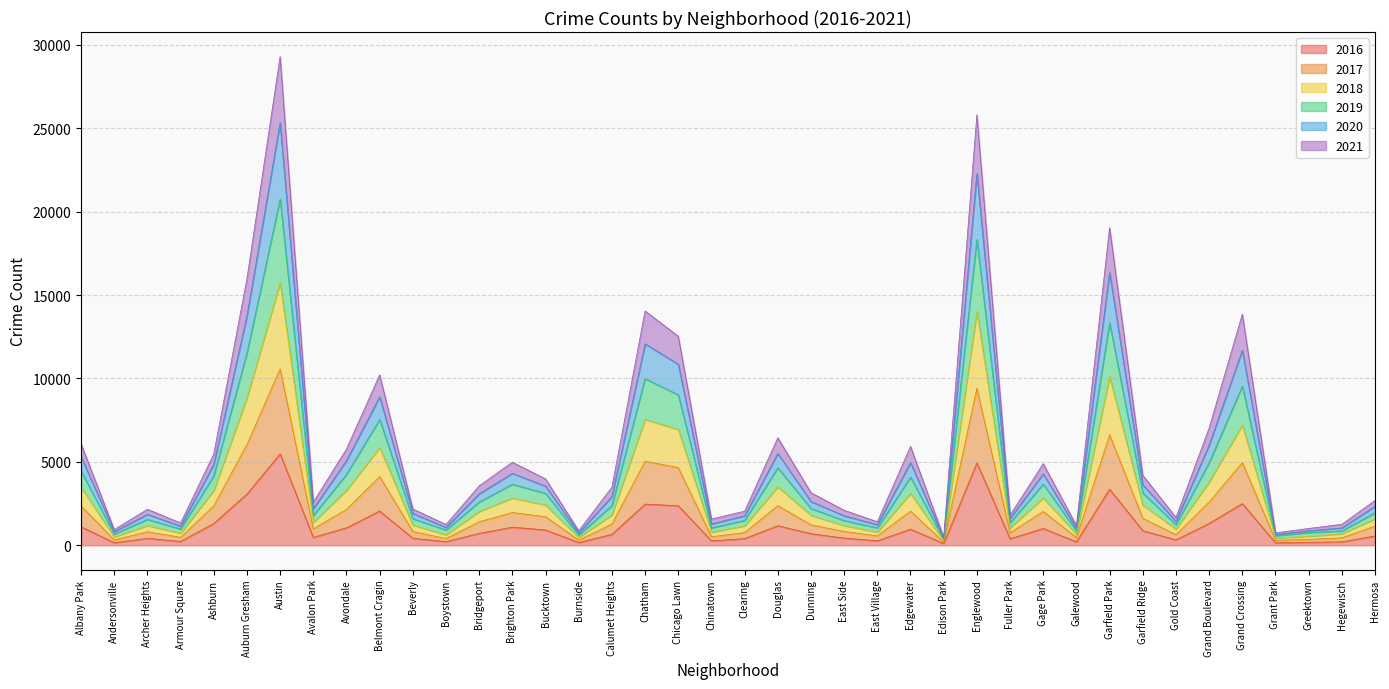

Is the value of 2018 at Archer Heights greater than the value of 2019 at Grand Crossing?

No